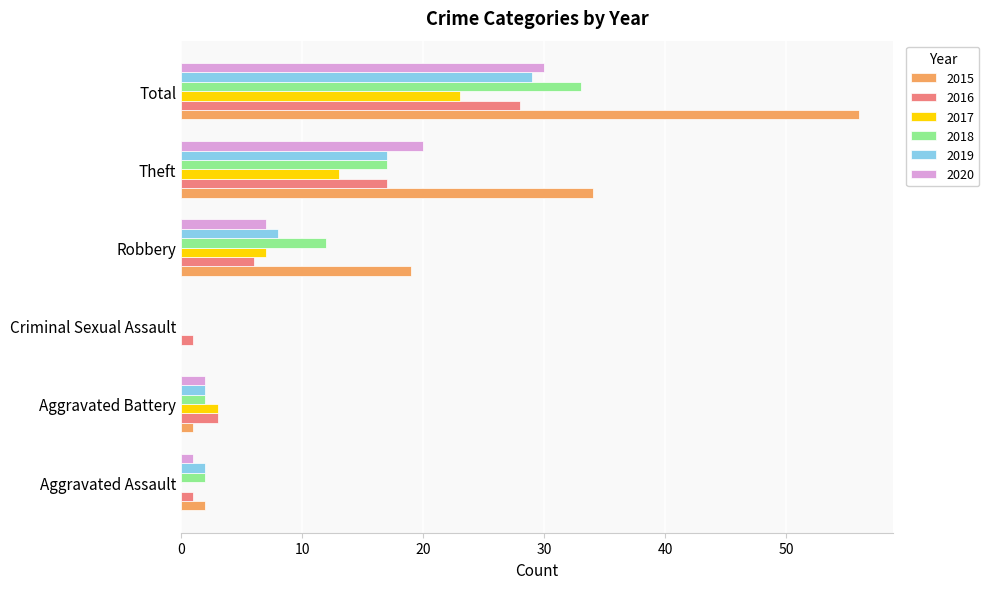

Which category has the highest value across all series?

Total